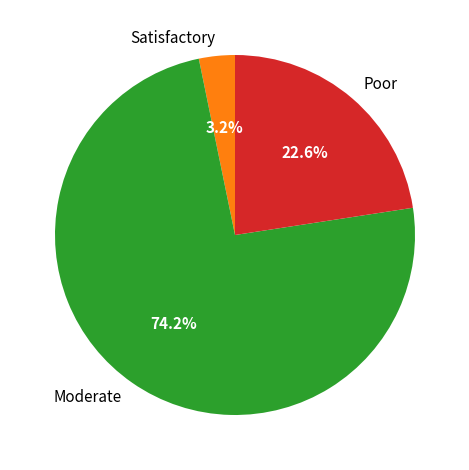

Count the number of slices in the pie.

3